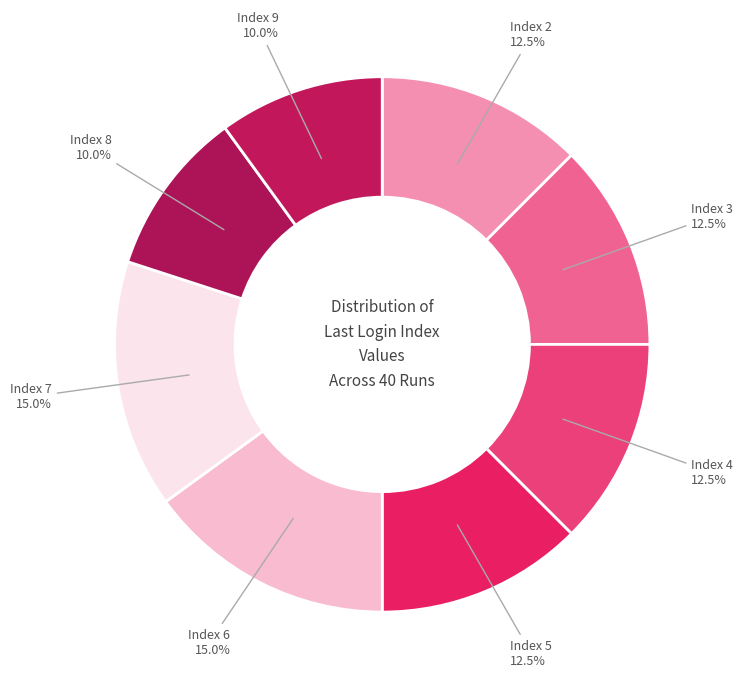

Is there any slice that represents more than half of the pie?

No